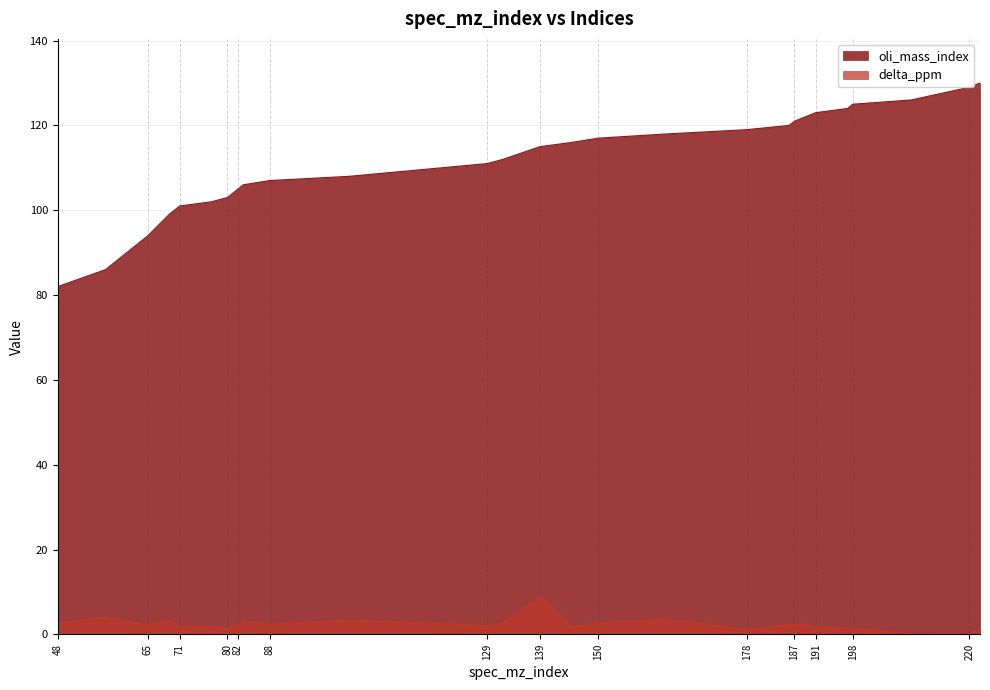

True or false: delta_ppm and oli_mass_index cross at least once.

False